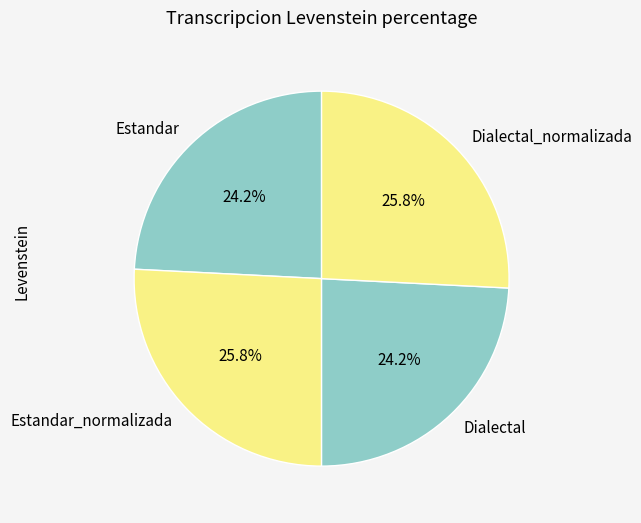

Does Estandar_normalizada represent more than half of the total?

No